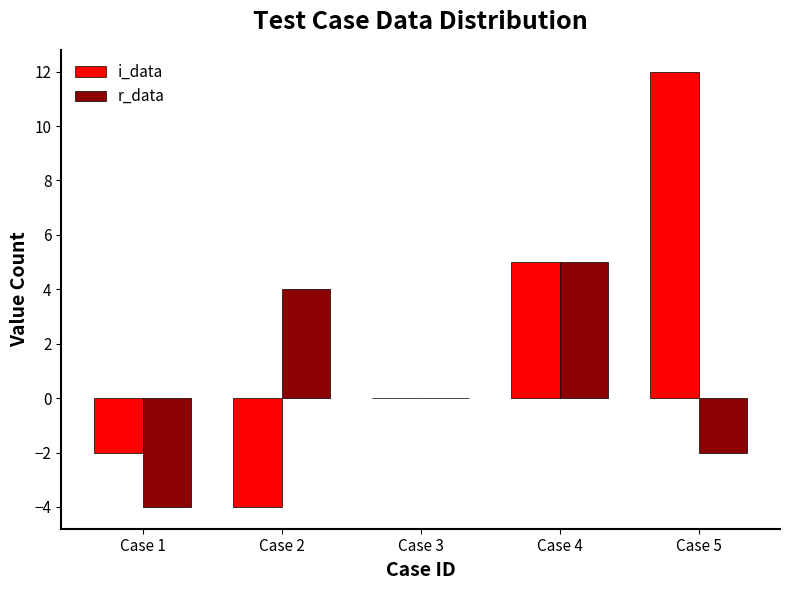

Is the value of i_data at Case 5 greater than the value of r_data at Case 1?

Yes